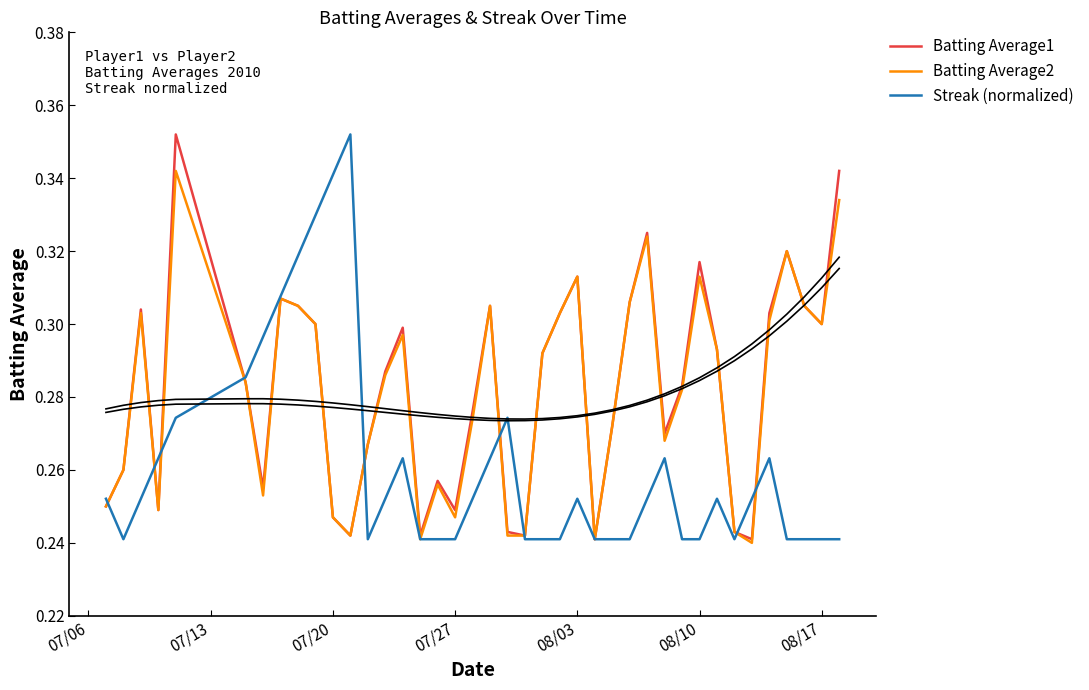

What is the highest value of the Streak (normalized) series?

0.4